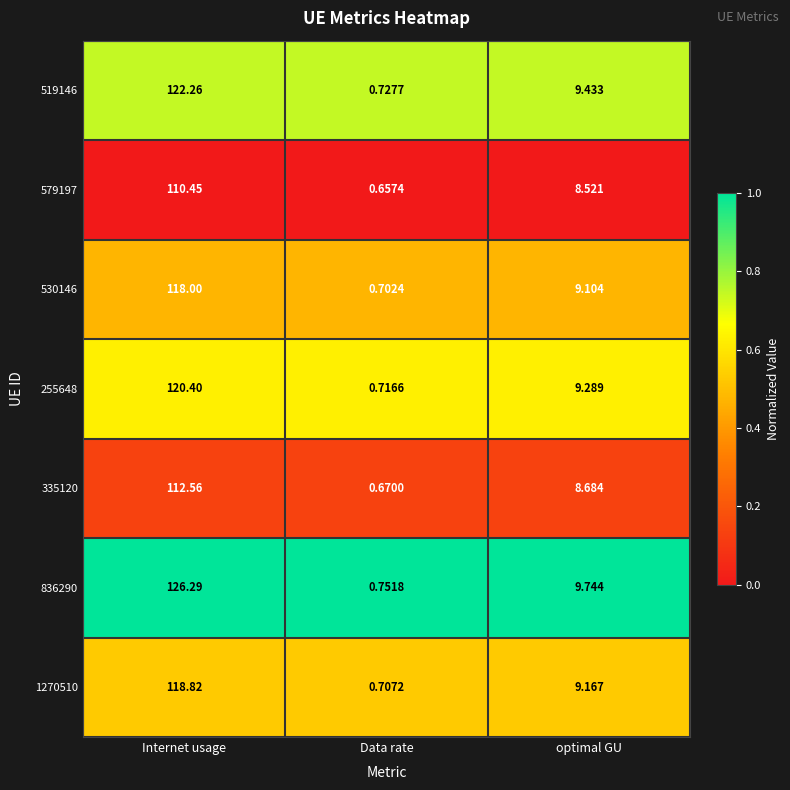

At which category is the sum across all series the highest?

Internet usage